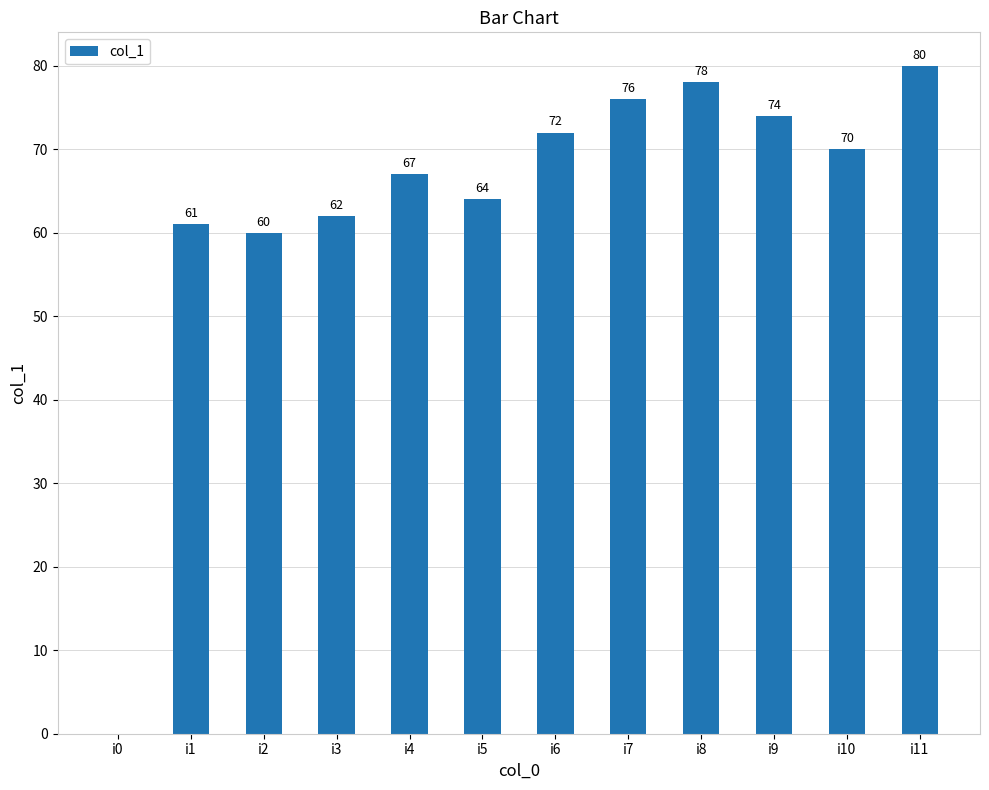

What is the maximum value shown in the chart?

80